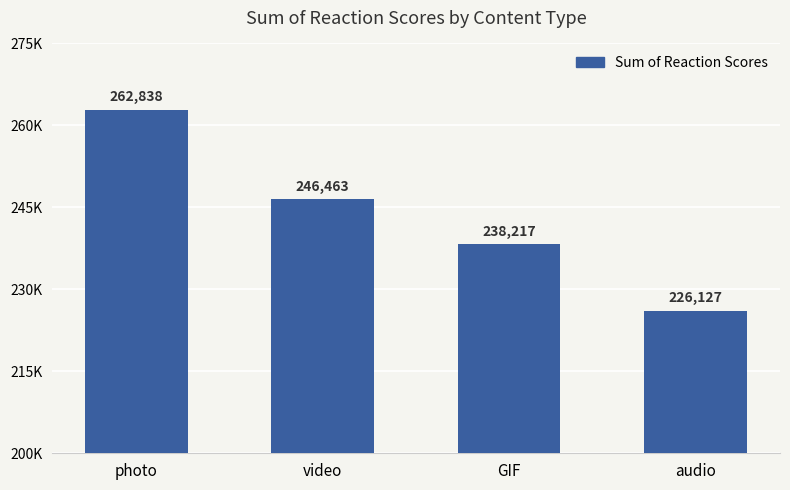

Are the bars horizontal?

No